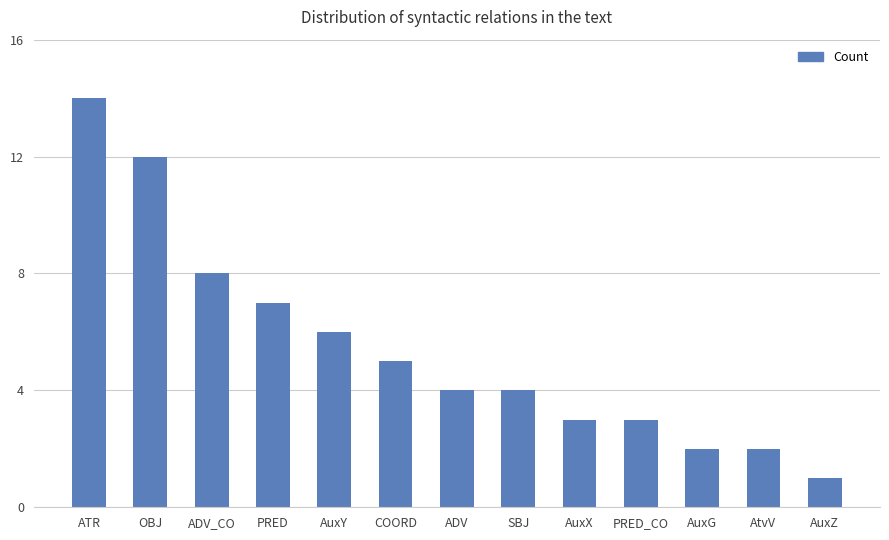

What position from the right is ADV_CO?

11